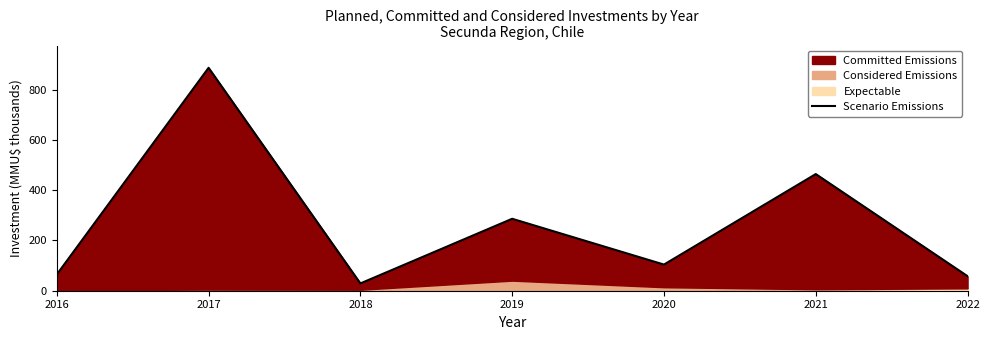

Which label corresponds to the smallest value in the chart?

2018